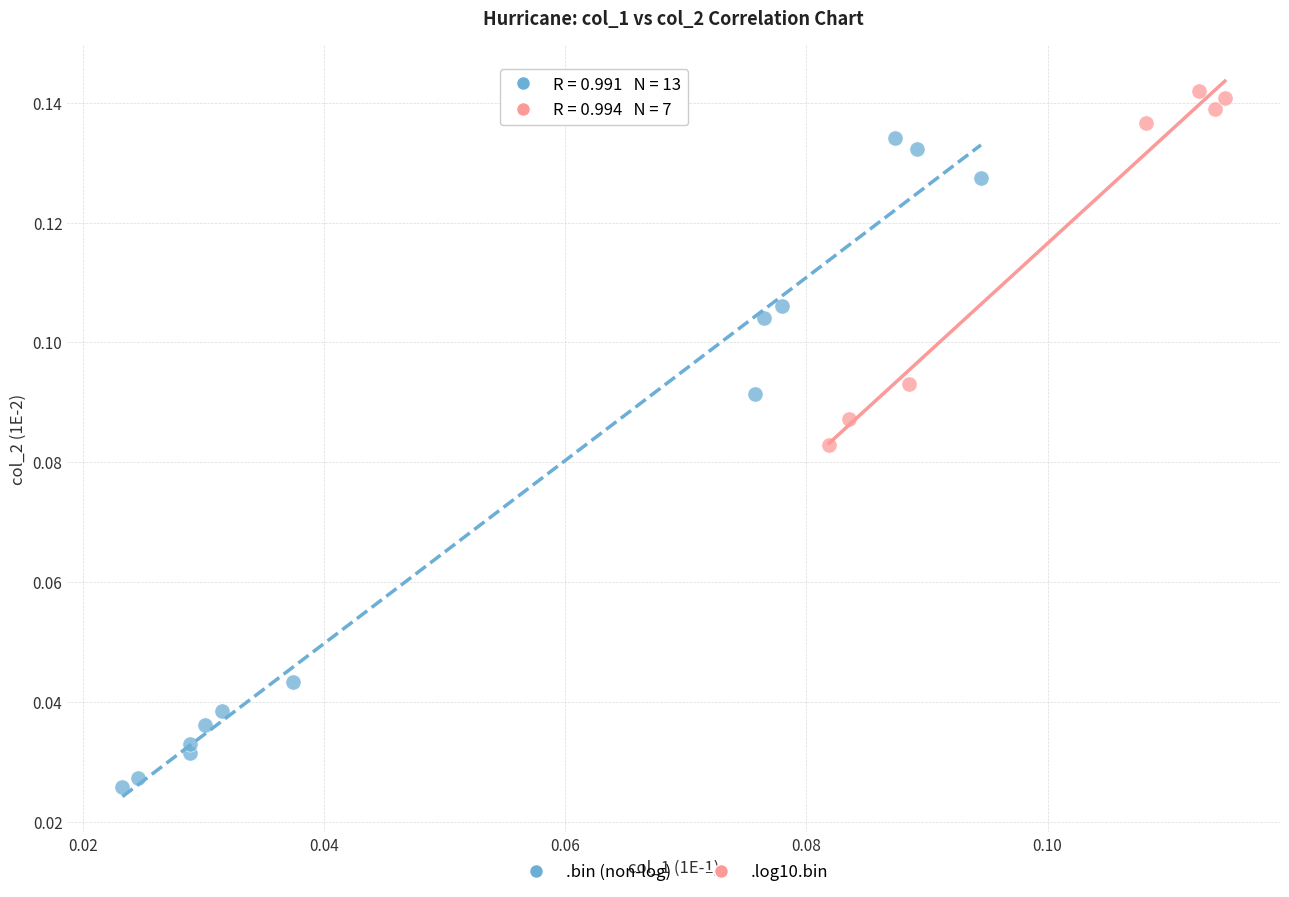

Which series has the largest Y range (max minus min)?

.bin (non-log)